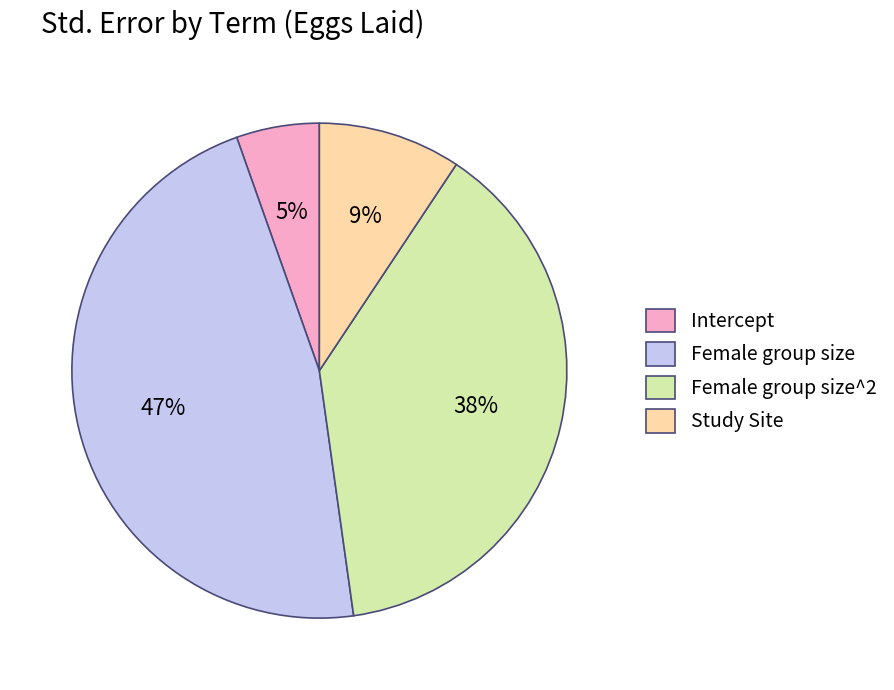

Rank the categories by value from lowest to highest.

Intercept, Study Site, Female group size^2, Female group size